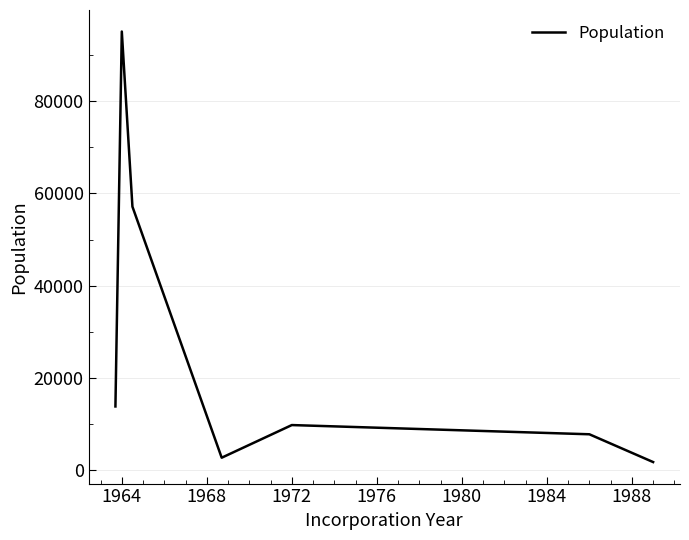

What is the smallest value displayed?

1648